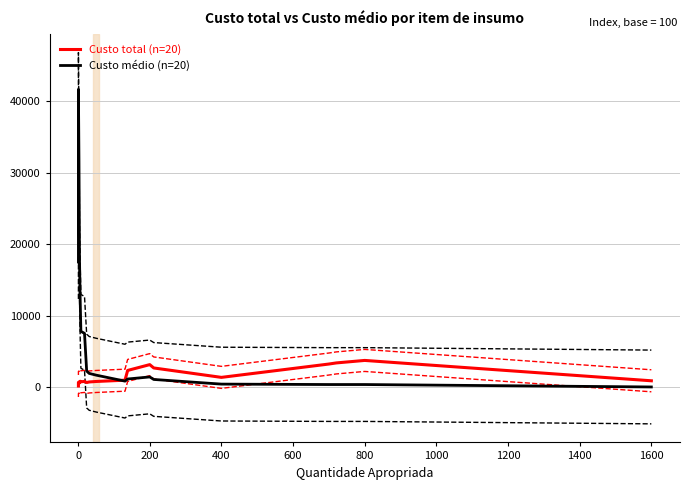

What is the value of the Custo médio (n=20) point at the 4th from the left?

31845.1